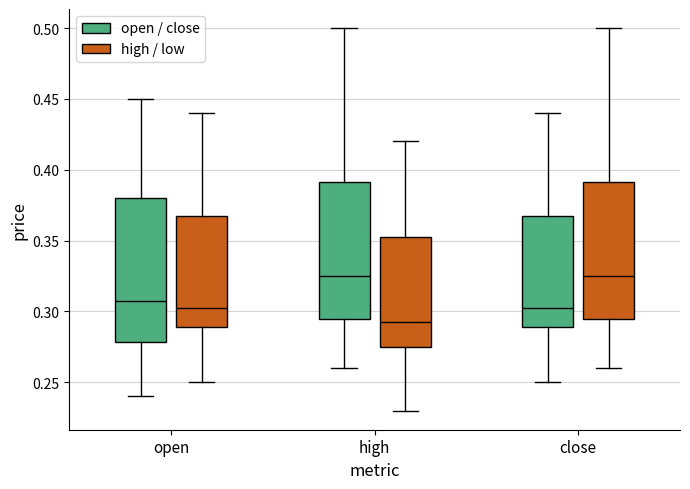

Reading left to right, transcribe this box plot: for each box, give where its median line is, the range the box spans, and where its two whiskers end, as read against the y-axis. The values are not printed on the chart, so give them approximately, as read against the axis.

open (open / close): median 0.310, box 0.280 to 0.380, whiskers 0.240 to 0.450
open (high / low): median 0.305, box 0.290 to 0.370, whiskers 0.250 to 0.440
high (open / close): median 0.325, box 0.295 to 0.390, whiskers 0.260 to 0.500
high (high / low): median 0.295, box 0.275 to 0.355, whiskers 0.230 to 0.420
close (open / close): median 0.305, box 0.290 to 0.370, whiskers 0.250 to 0.440
close (high / low): median 0.325, box 0.295 to 0.390, whiskers 0.260 to 0.500